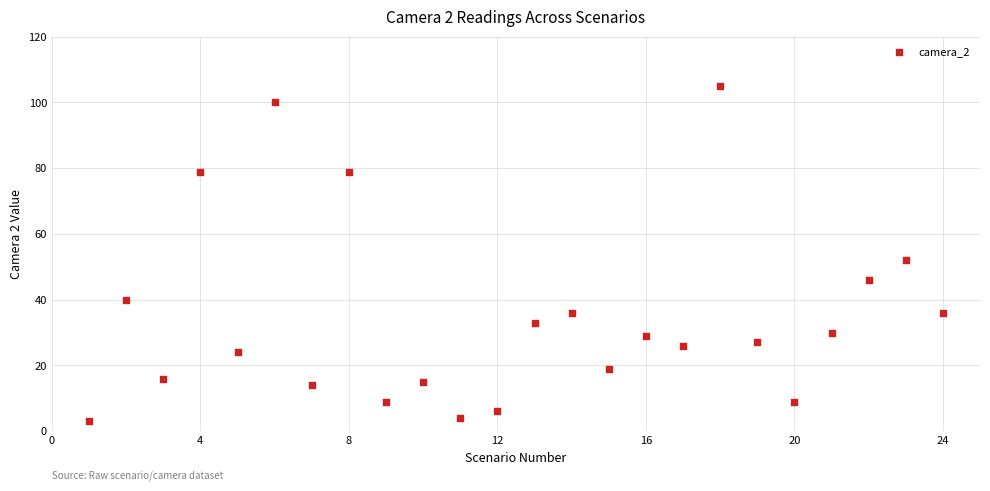

What is the range of X values (max minus min)?

23